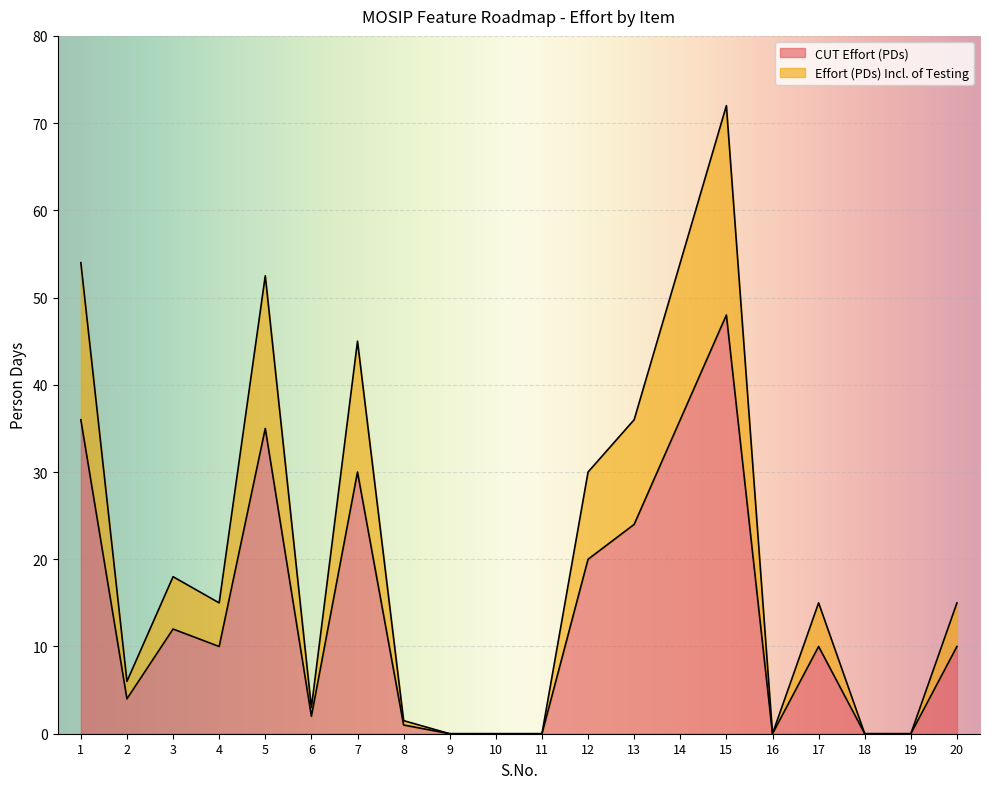

What is the total value across all series at 13?

36.0